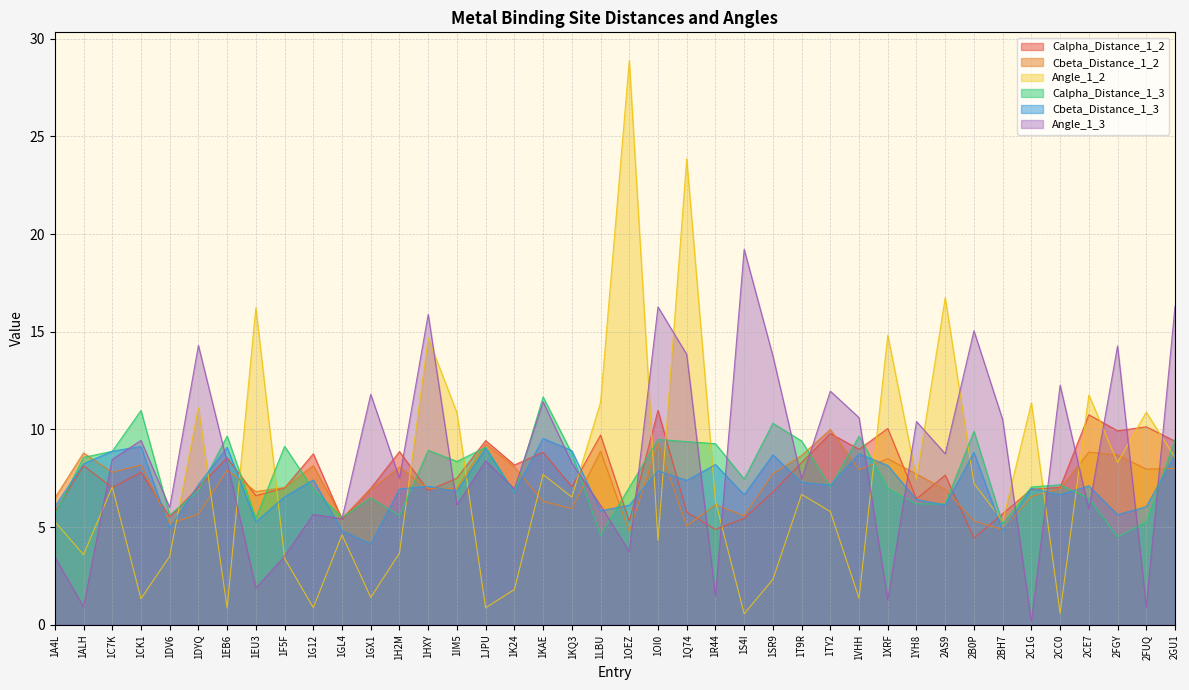

At which label does Cbeta_Distance_1_2 reach its minimum?

1OEZ